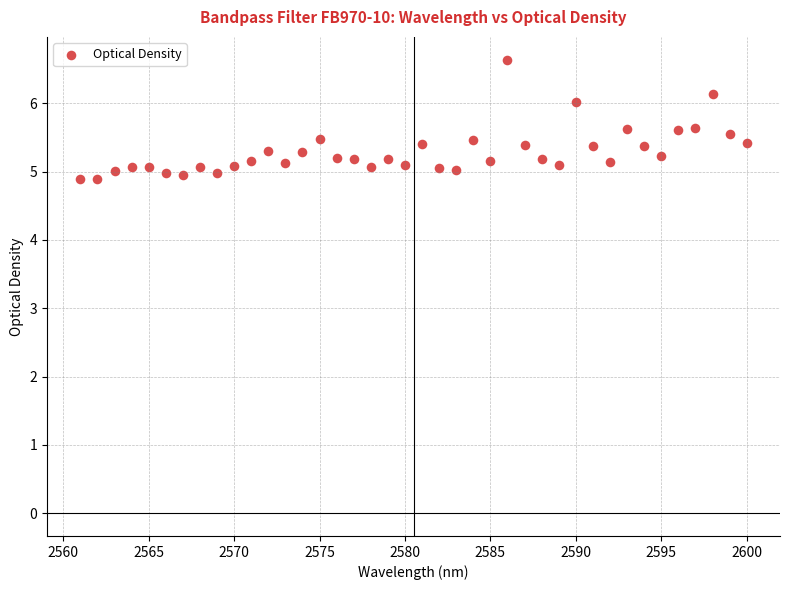

What is the range of Y values (max minus min)?

1.7